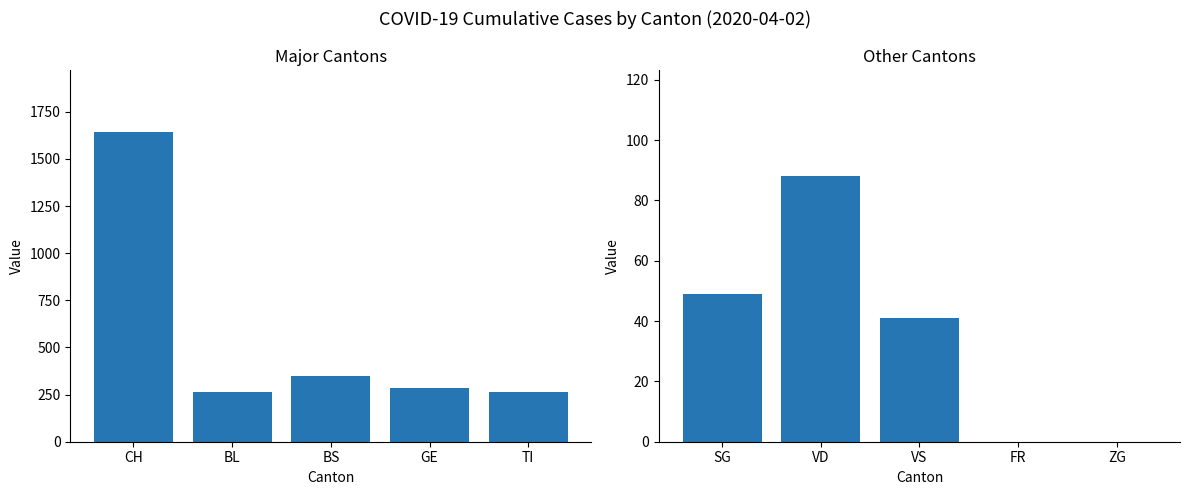

Which series has the widest spread of values?

CH/BL/BS/GE/TI